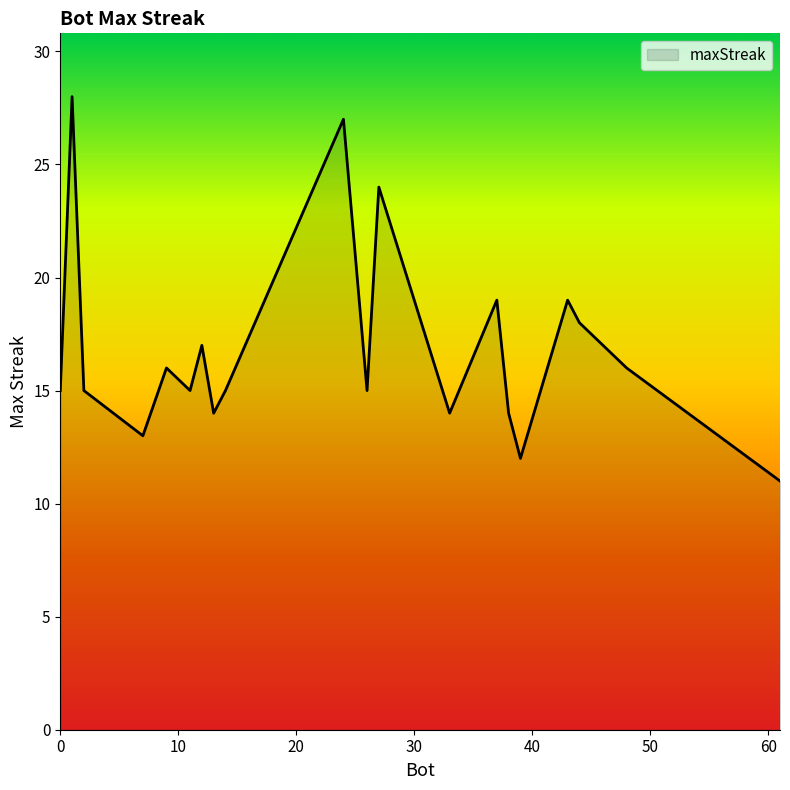

What is the maximum value shown in the chart?

28